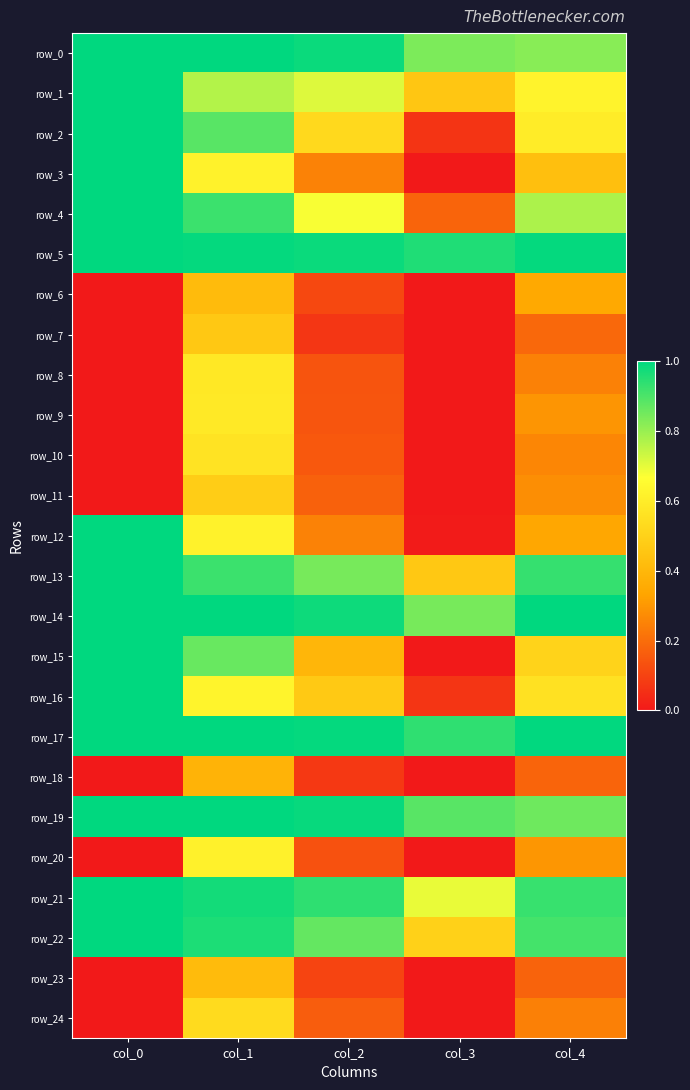

The value of row_9 at col_0 is 0.2. True or false?

False